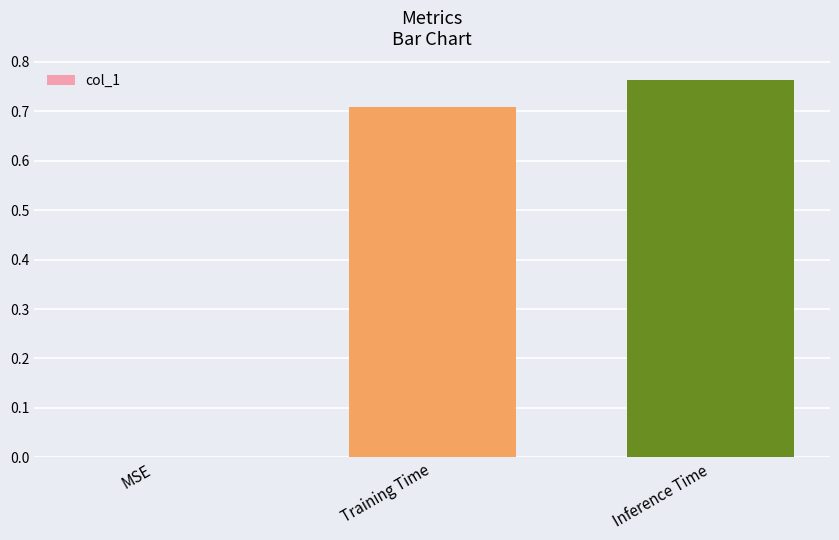

What is the change in value from Training Time to Inference Time?

+0.1